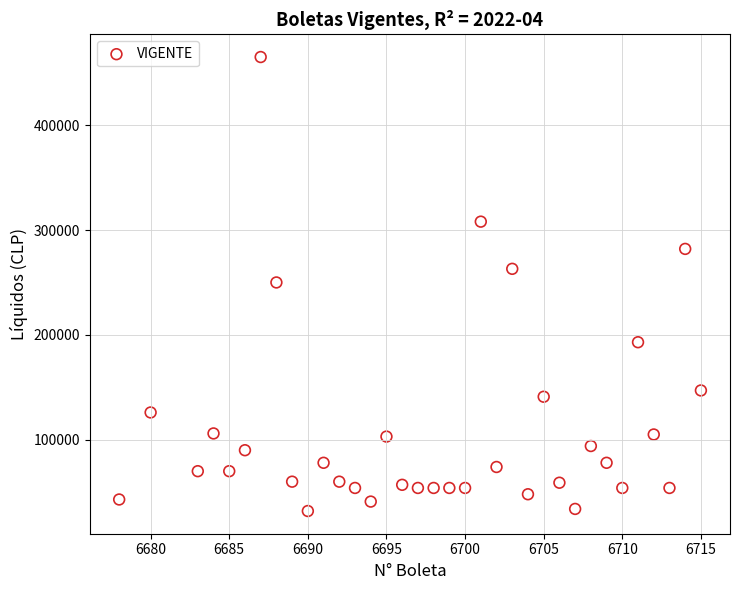

What is the range of Y values (max minus min)?

433000